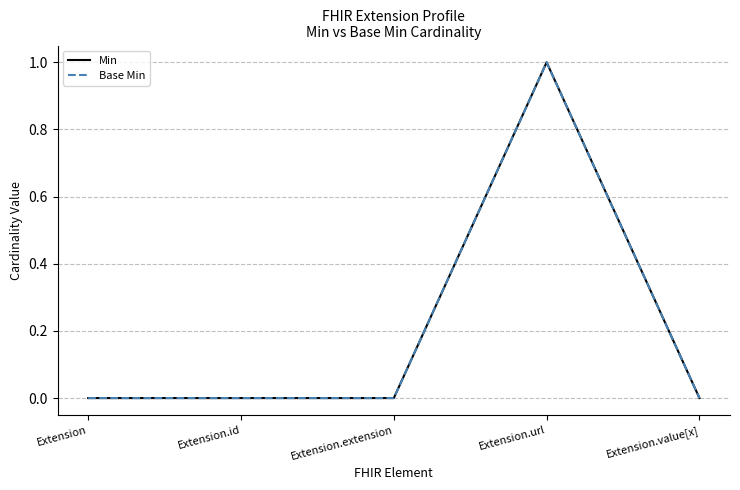

Between Extension.url and Extension.id, which is larger?

Extension.url